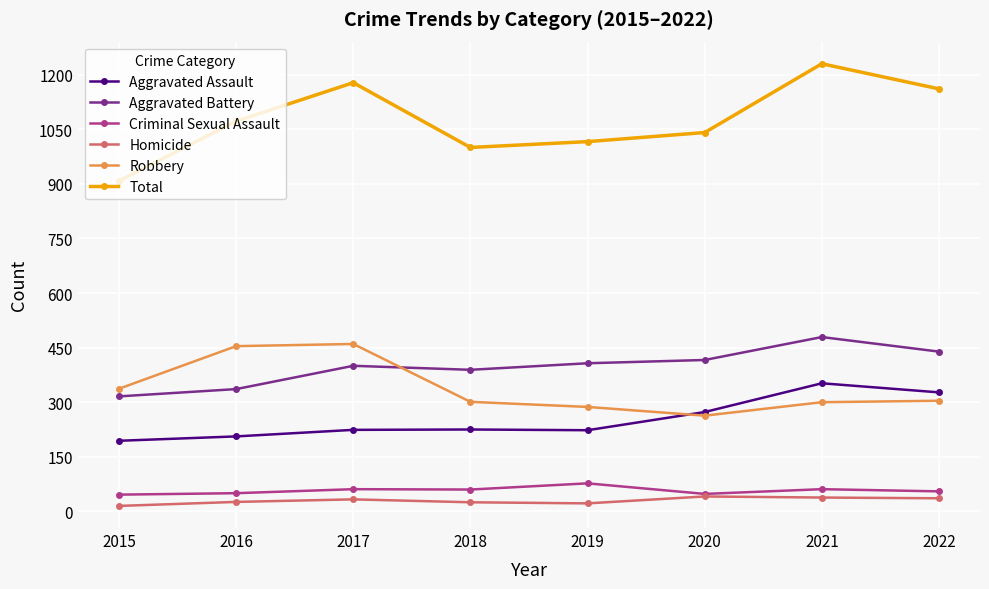

What is the sum of the Total values at 2022 and 2015?

2069